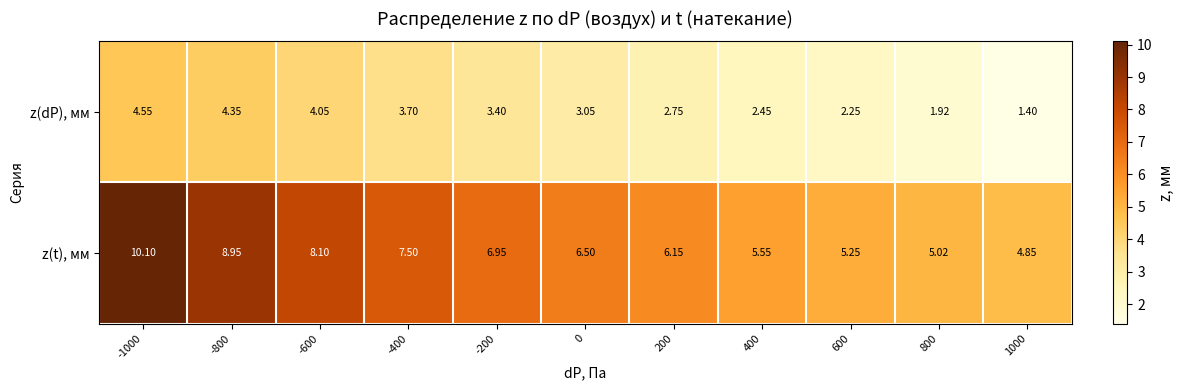

Rank the series by their average value, from highest to lowest.

z(t), мм, z(dP), мм